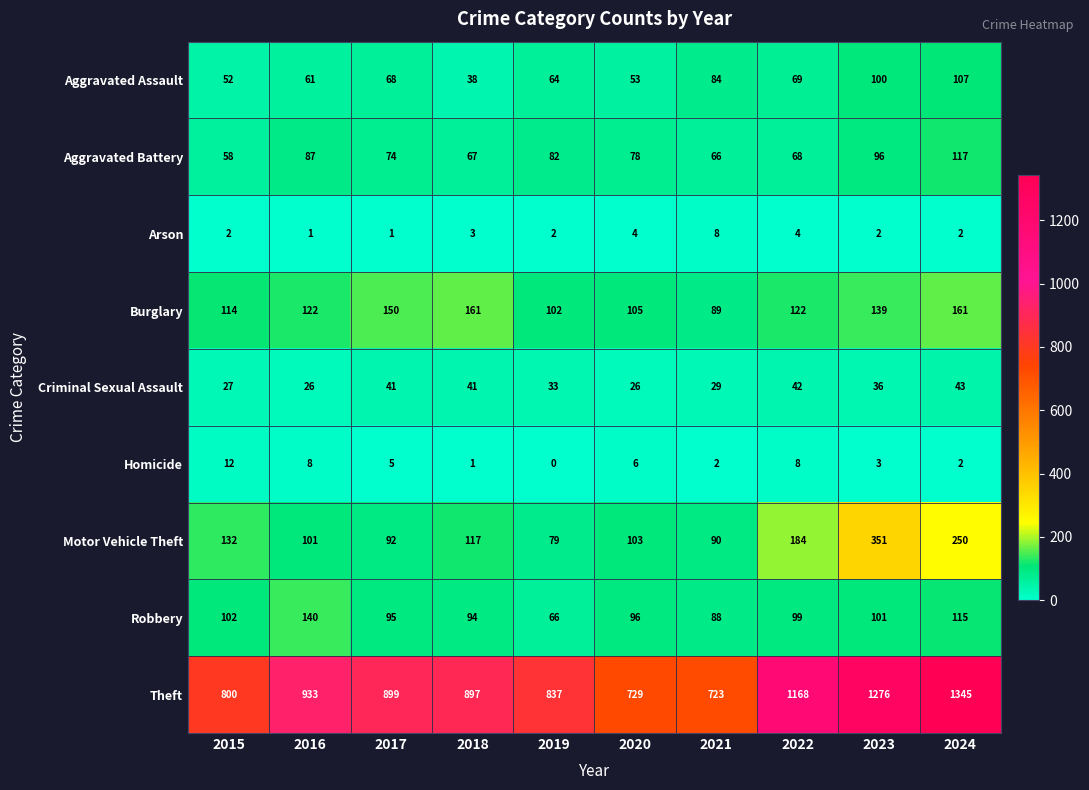

True or false: Aggravated Battery has a value of 35 at 2019.

False